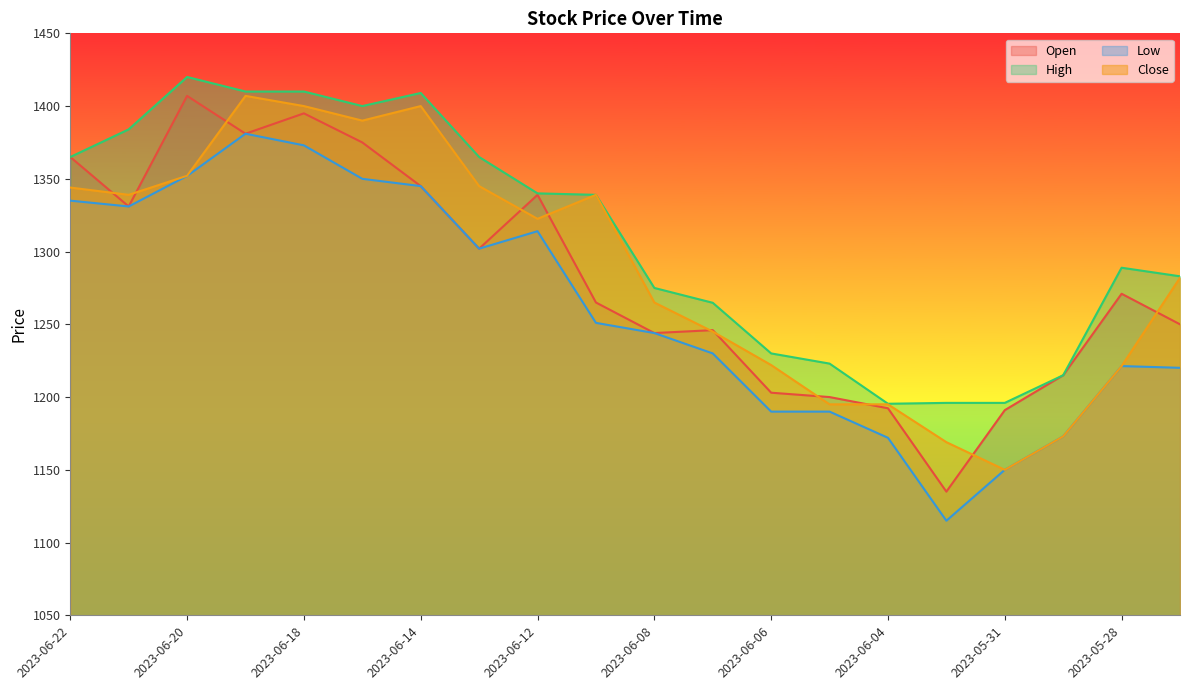

True or false: Low has more than 2 interior local peaks.

True